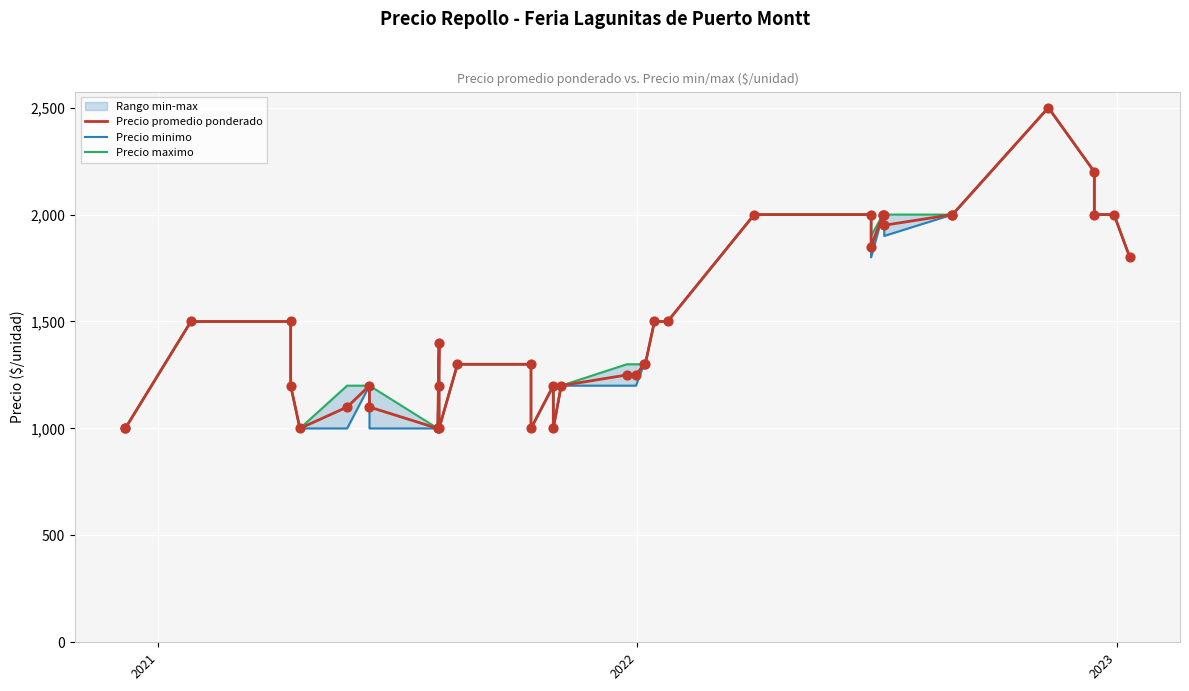

What are all the series names shown in the legend?

Precio promedio ponderado, Precio minimo, Precio maximo